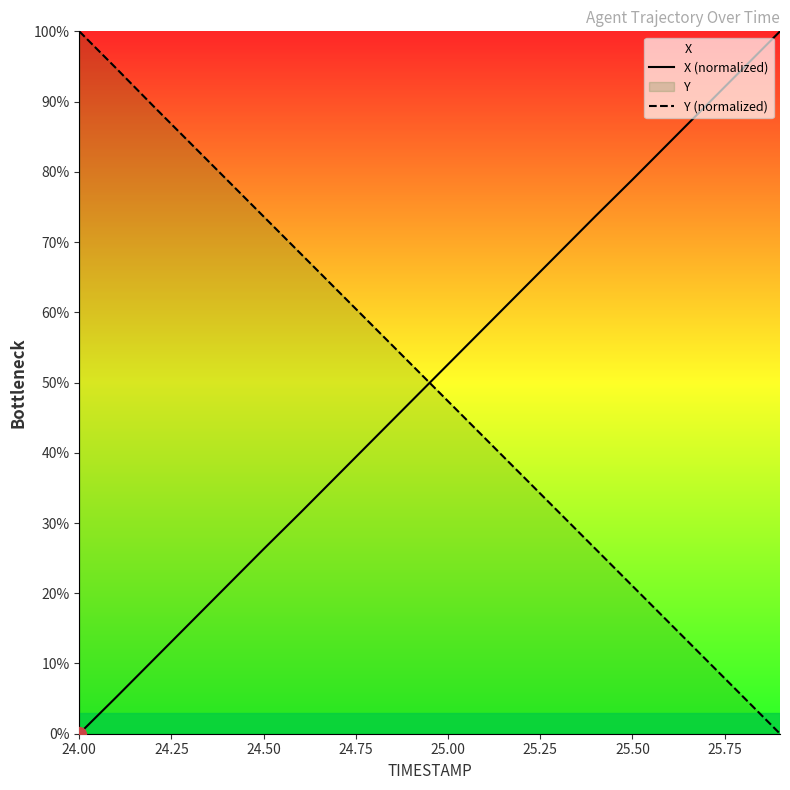

Reading left to right, transcribe all the data shown in this chart.

X (normalized): 0.0	5.2	10.5	15.7	21.0	26.3	31.5	36.8	42.0	47.3	52.6	57.9	63.1	68.4	73.7	78.9	84.2	89.4	94.7	100.0
Y (normalized): 100.0	94.7	89.4	84.1	78.9	73.6	68.4	63.1	57.8	52.6	47.3	42.1	36.8	31.6	26.3	21.0	15.8	10.5	5.3	0.0